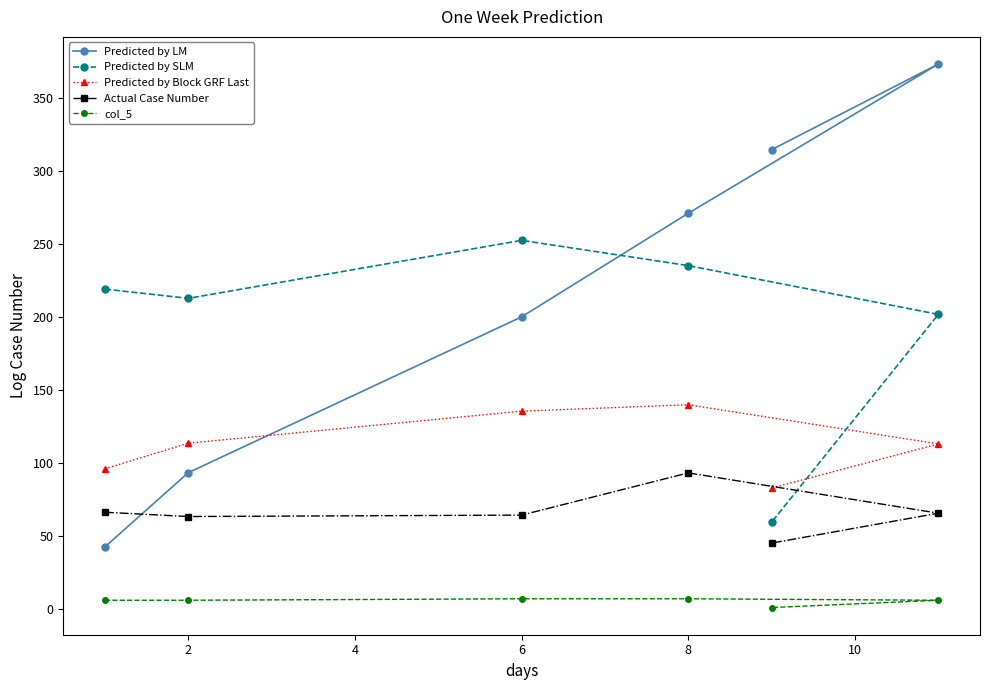

The value of Predicted by SLM at 0 is 338.6. True or false?

False